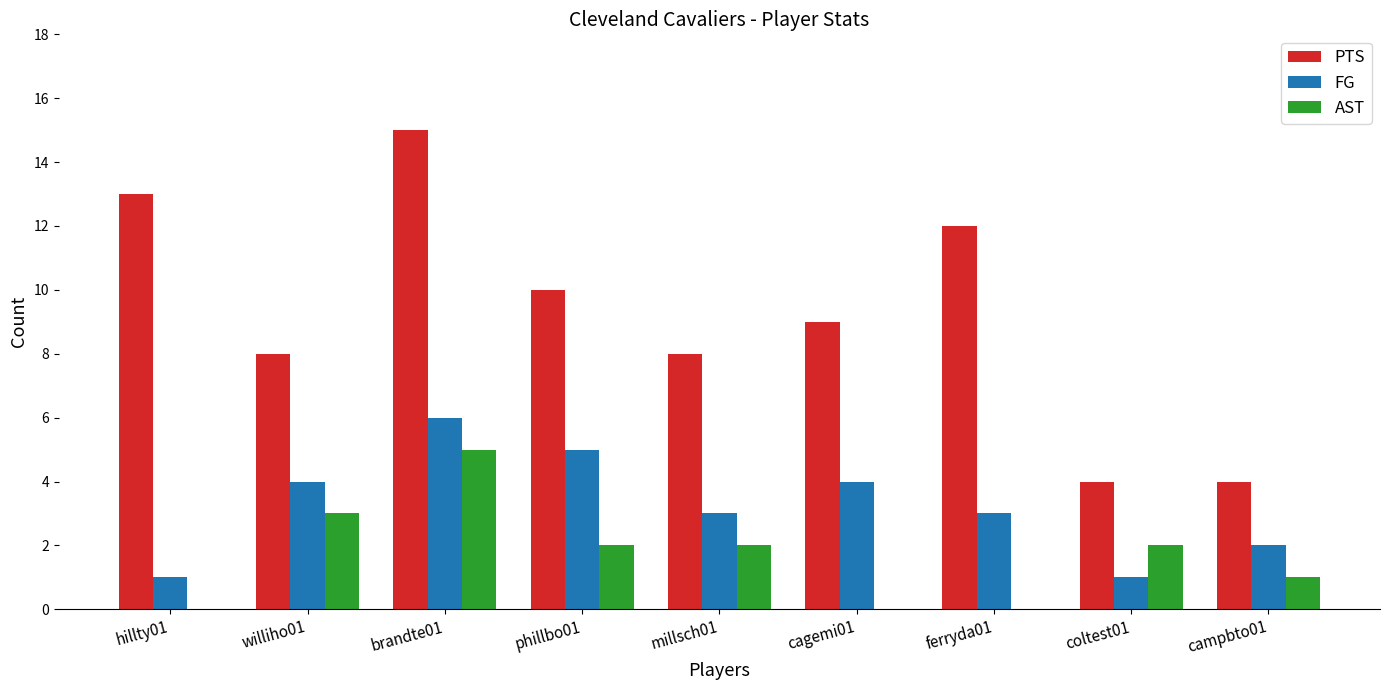

What are all the series names shown in the legend?

PTS, FG, AST